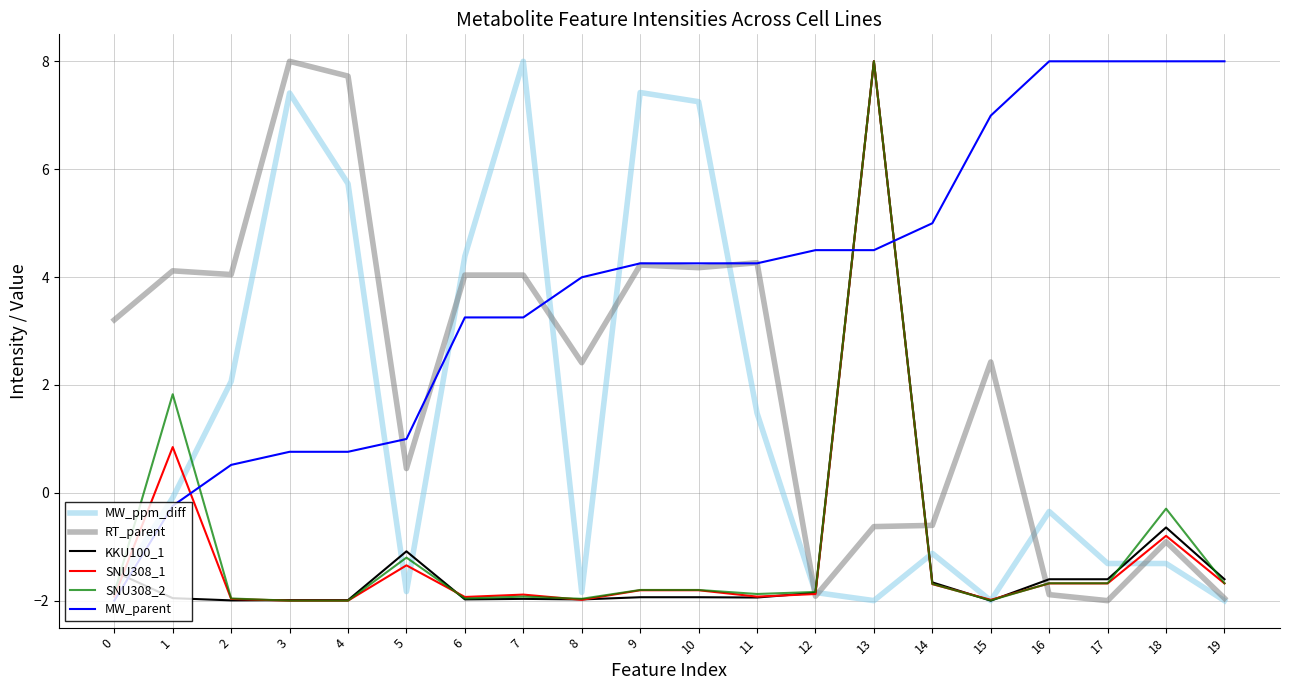

What is the greatest value displayed?

8.0